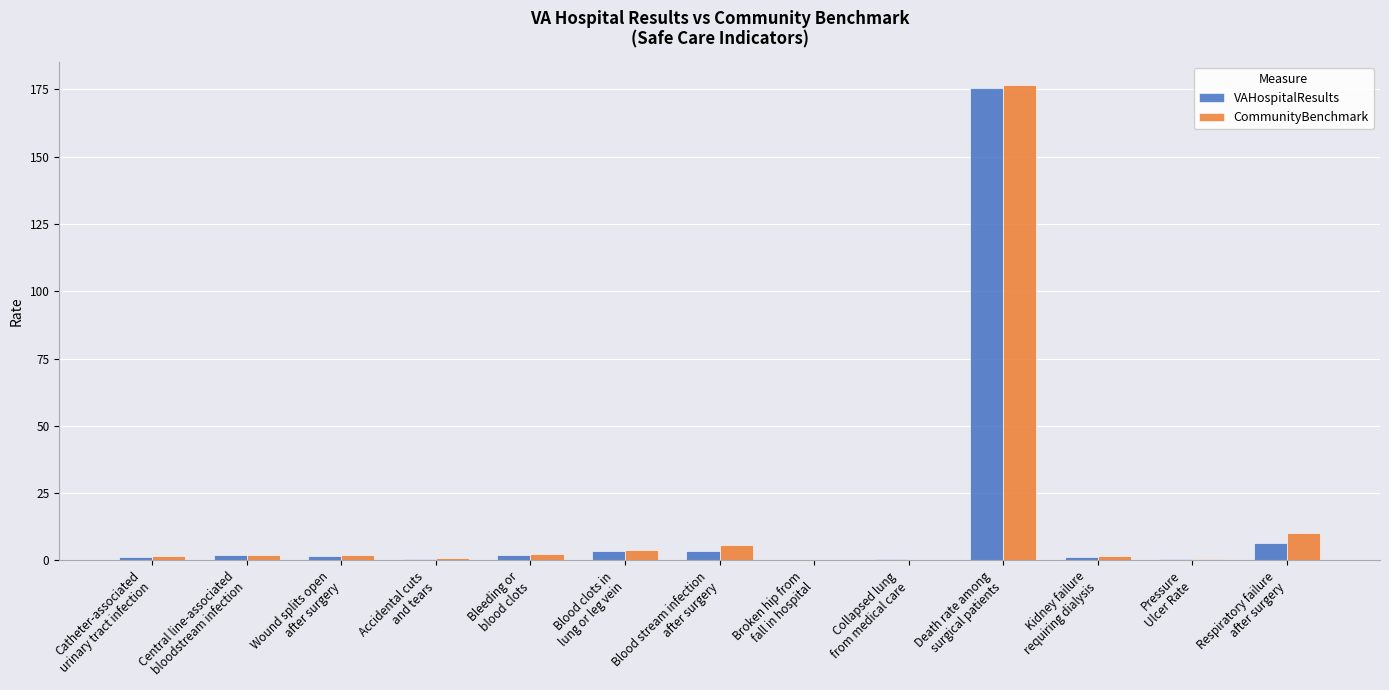

What is the sum of all VAHospitalResults values?

199.0